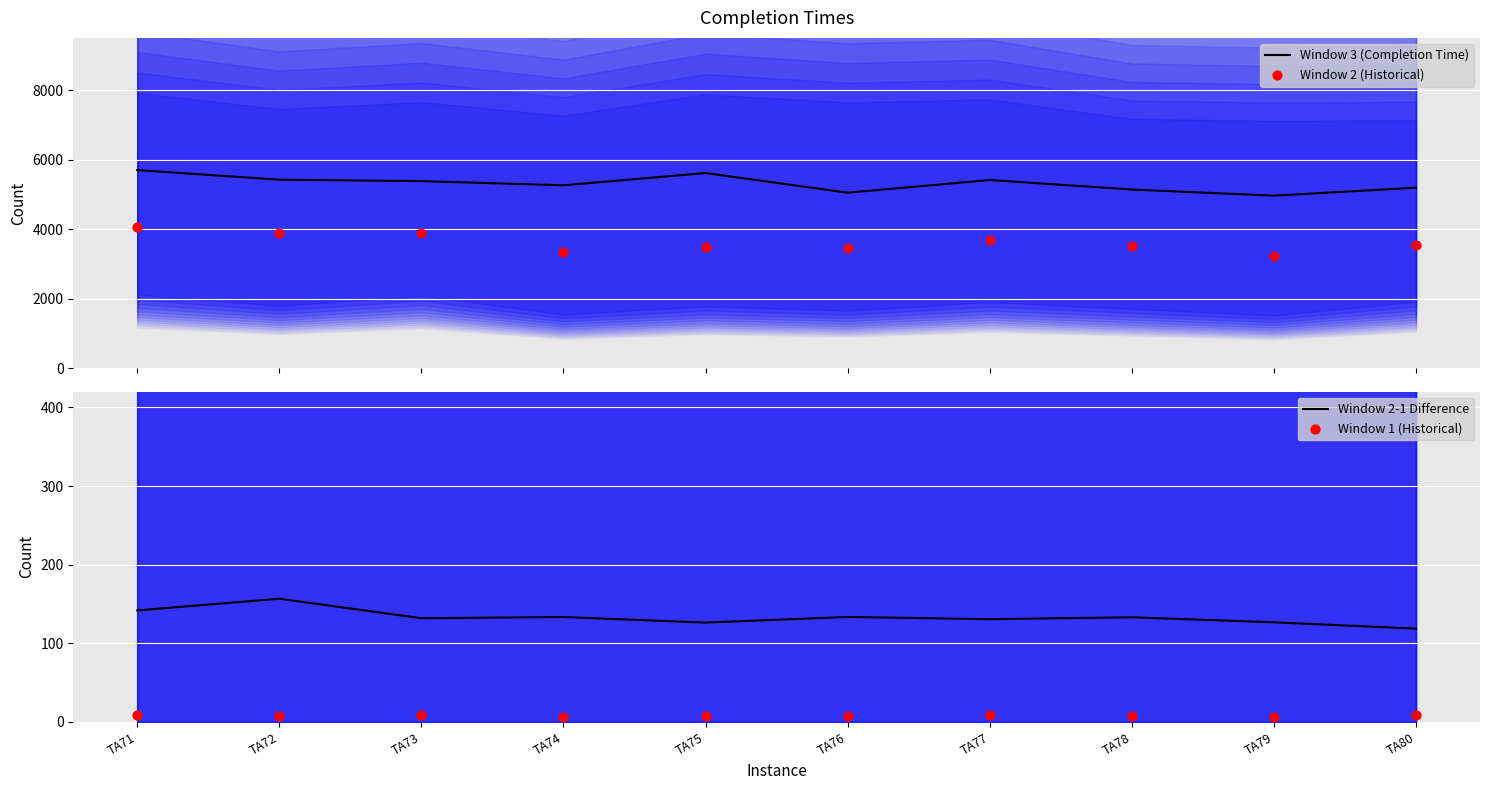

What are all the series names shown in the legend?

Window 3 (Completion Time), Window 2 (Historical), Window 2-1 Difference, Window 1 (Historical)